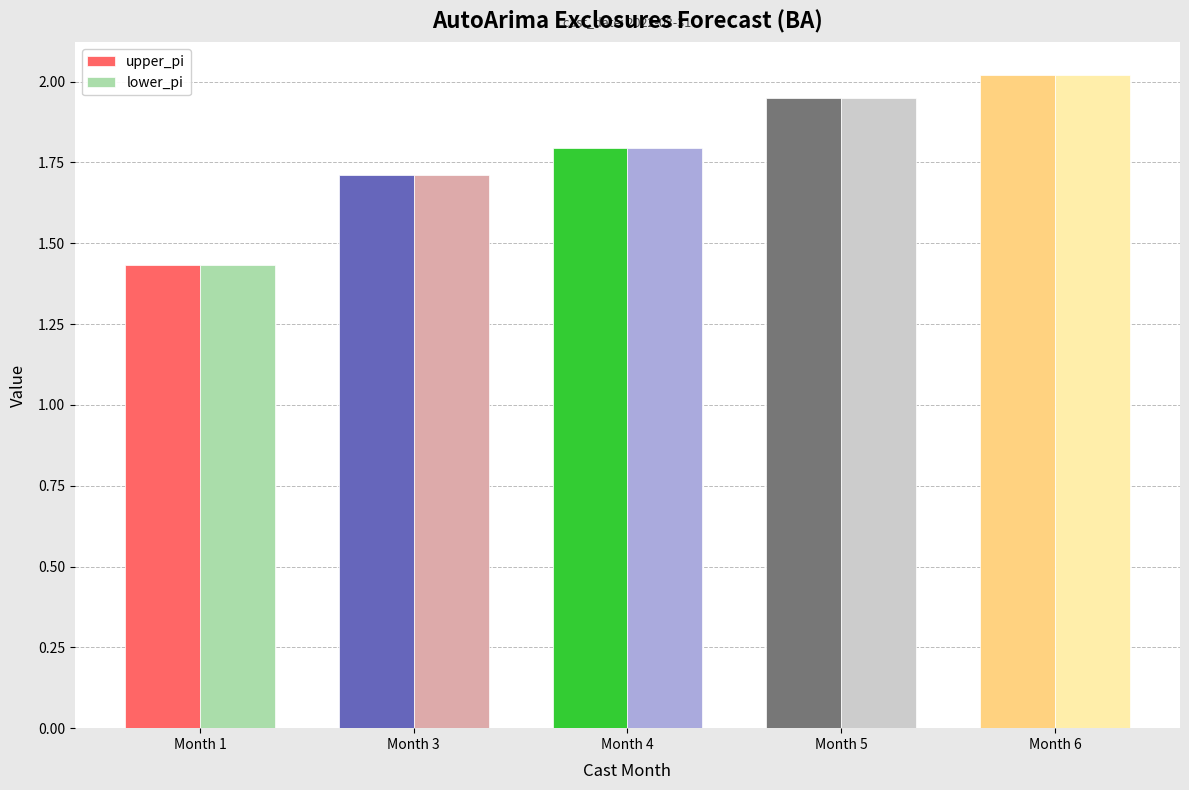

What are all the series names shown in the legend?

upper_pi, lower_pi